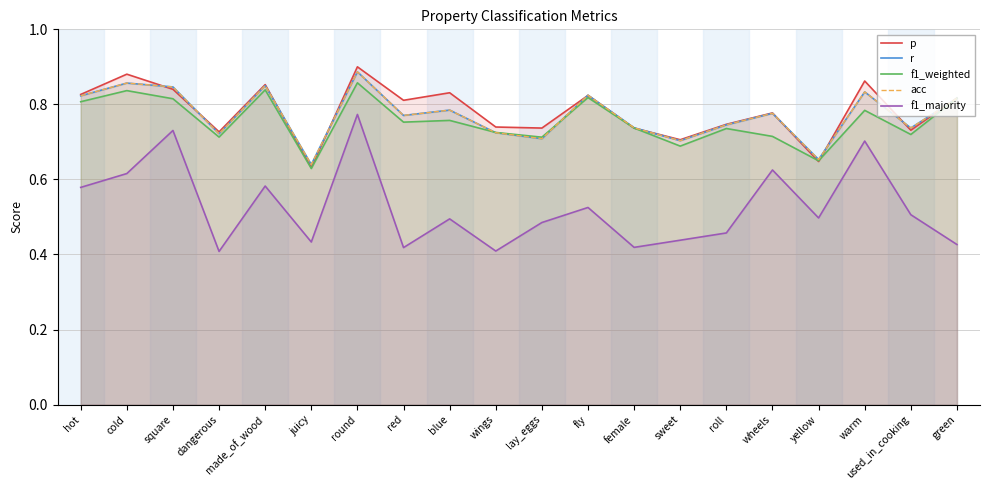

List the series in order of their peak value, lowest first.

f1_majority, f1_weighted, r, acc, p